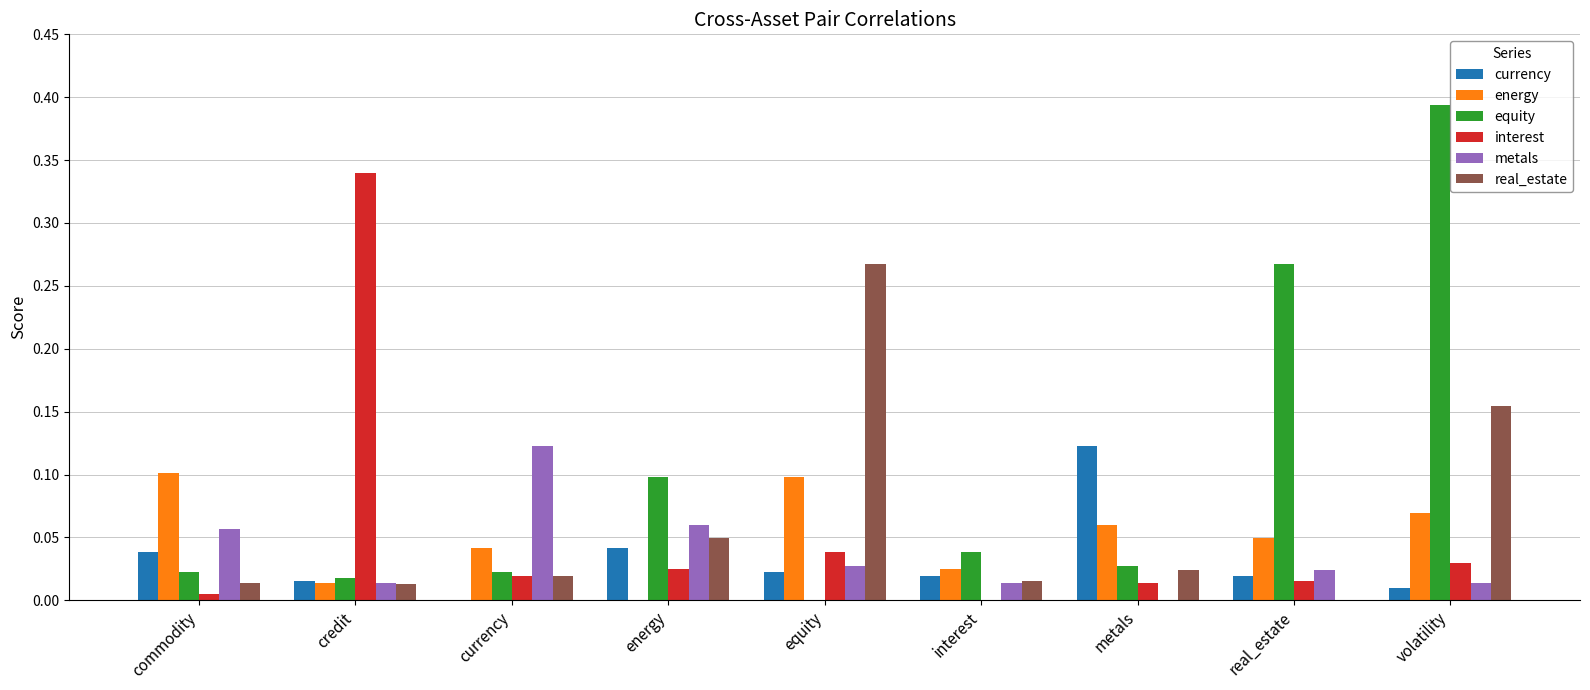

True or false: equity has a value of 0.0 at energy.

False